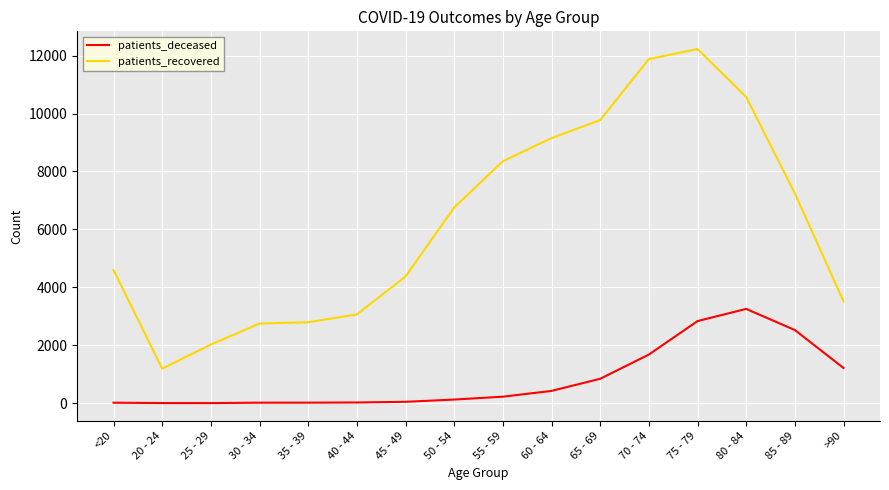

Which series has the largest range (max minus min)?

patients_recovered